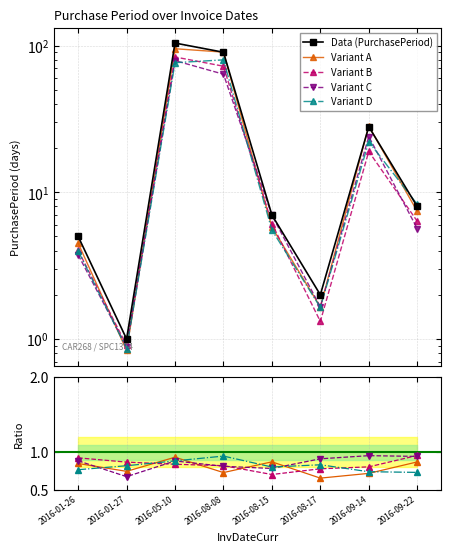

Between 2016-08-08 and 2016-08-15, which is larger?

2016-08-08